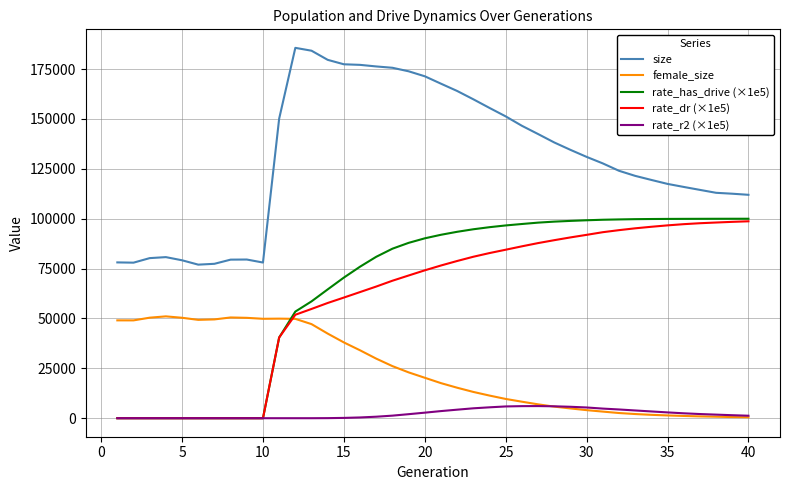

What is the maximum value shown in the chart?

185663.0